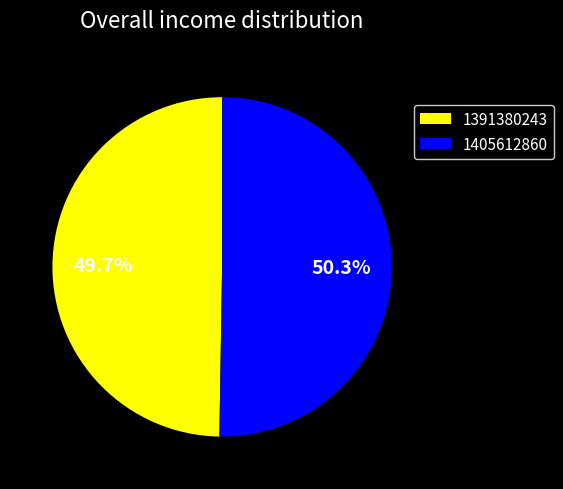

Approximately how many times larger is the value at 1405612860 compared to 1391380243?

1.0